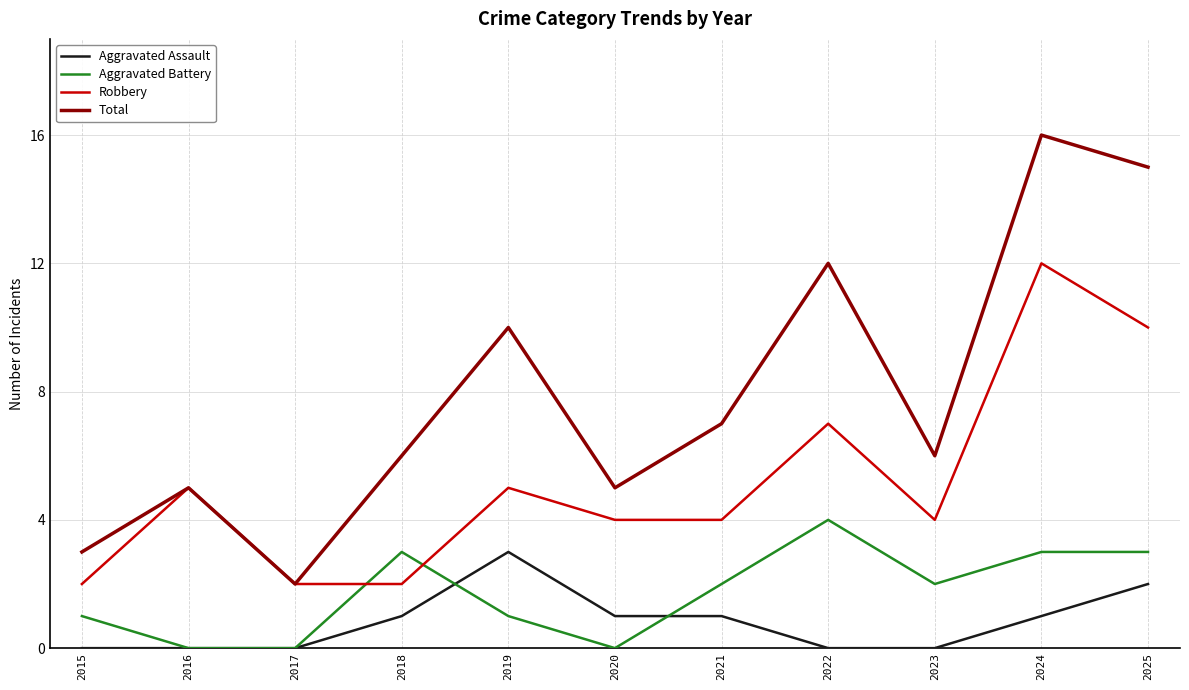

True or false: Robbery has a value of 2 at 2021.

False